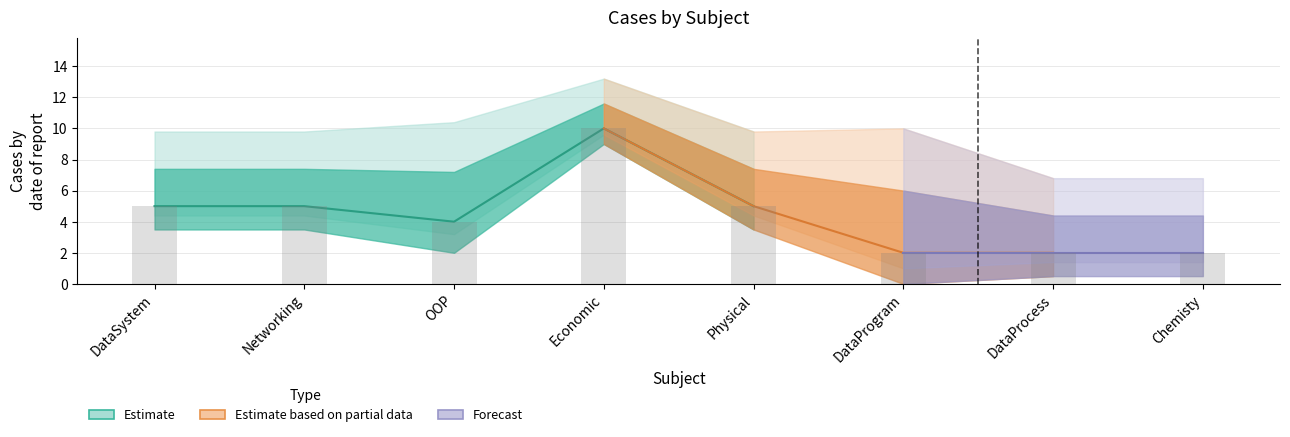

Is it true that the value at DataSystem is 5?

True